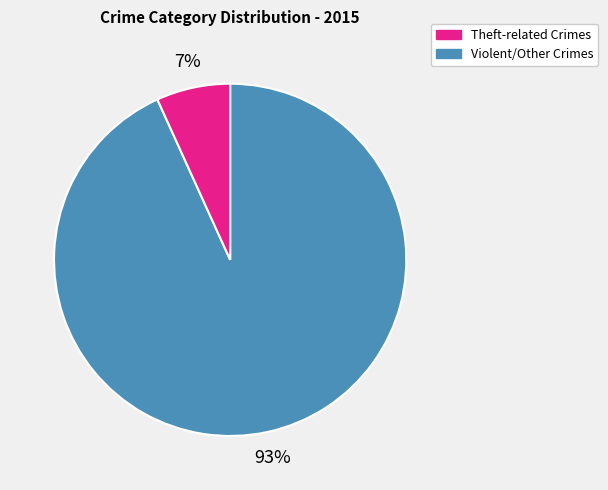

What percentage is the Violent/Other Crimes slice, to the nearest percent?

7%